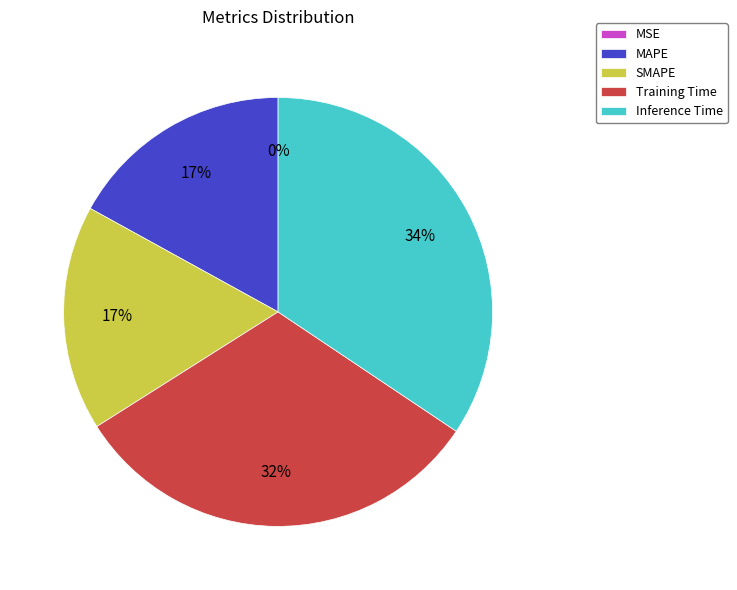

Is the sum of Training Time and Inference Time greater than half?

Yes